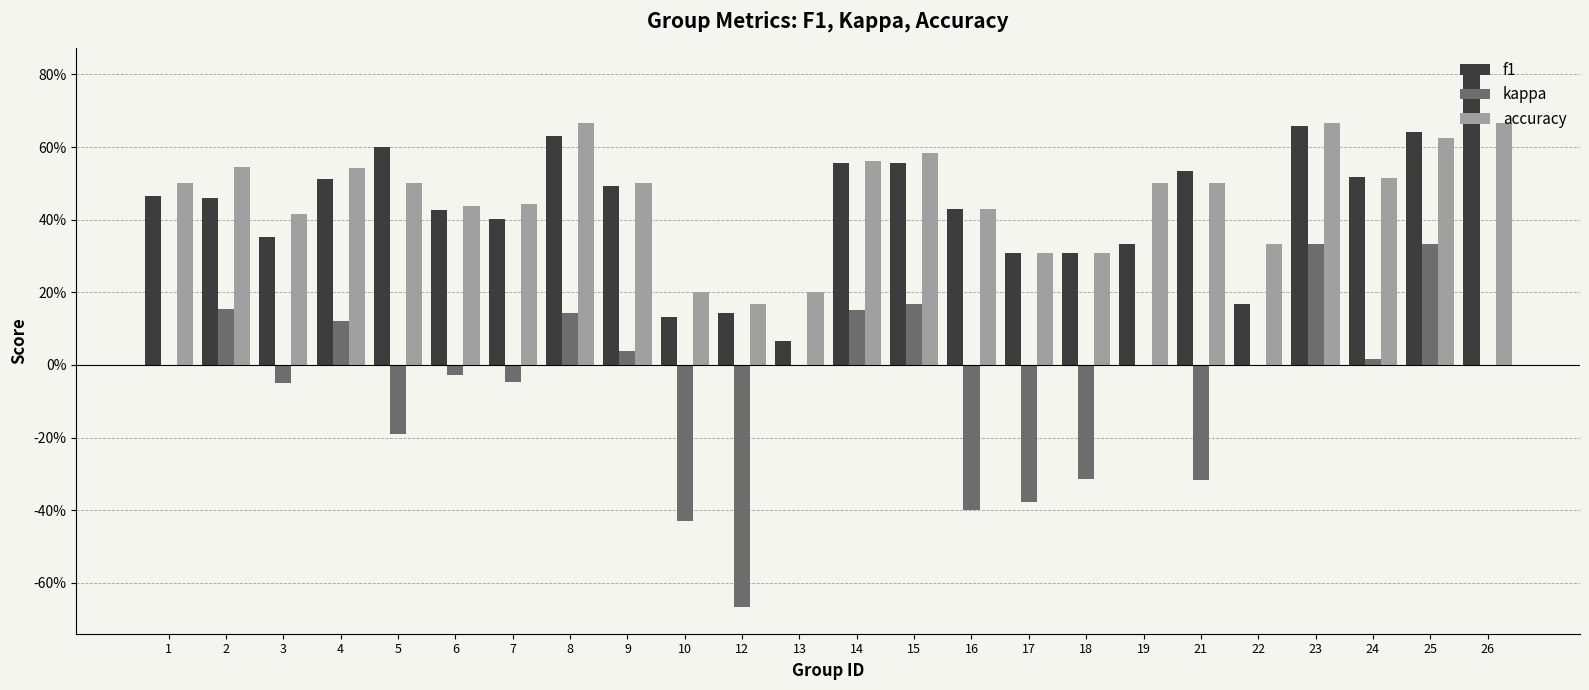

The value of f1 at 16 is 0.4. True or false?

True